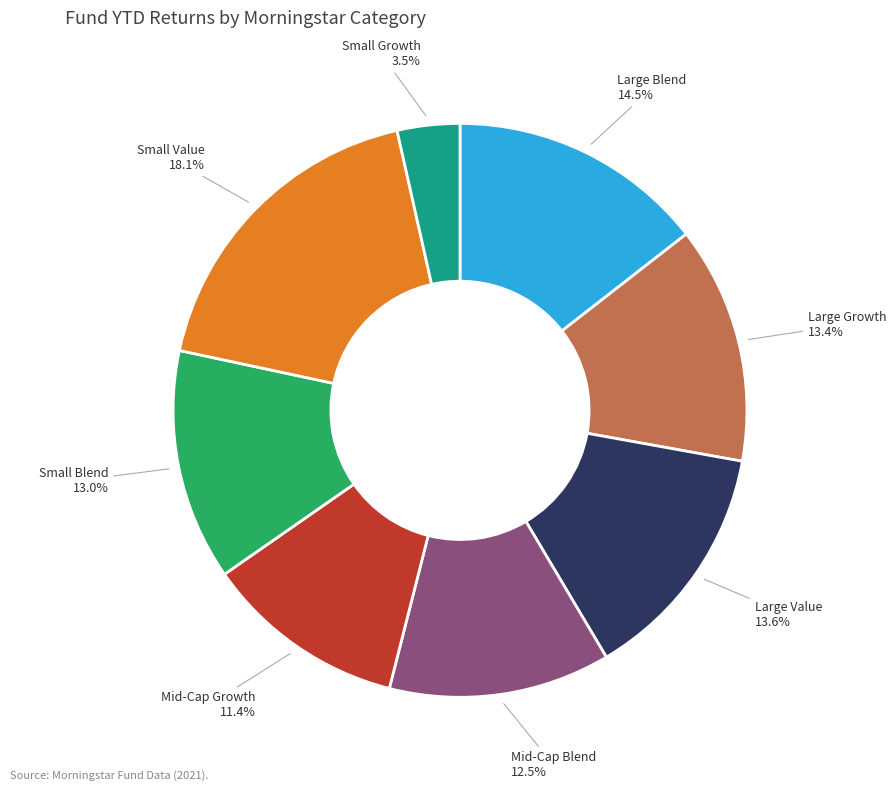

How many segments does this pie chart have?

8